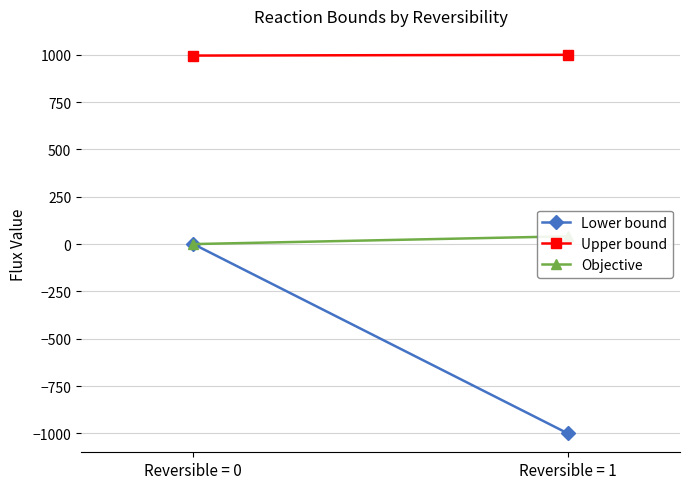

At which label is Upper bound closest to 998?

Reversible = 0